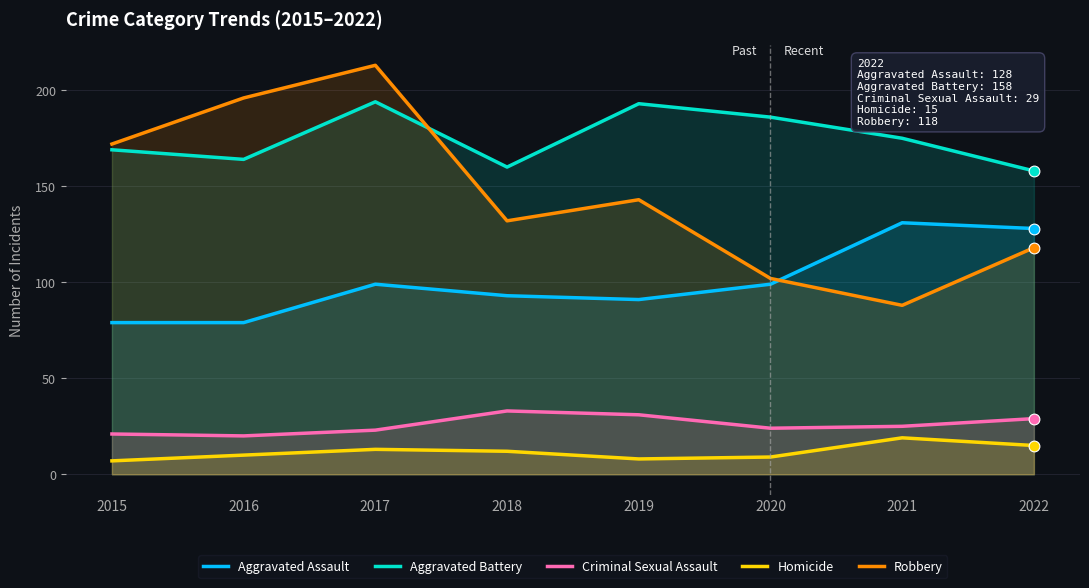

At which category is the sum across all series the highest?

2017